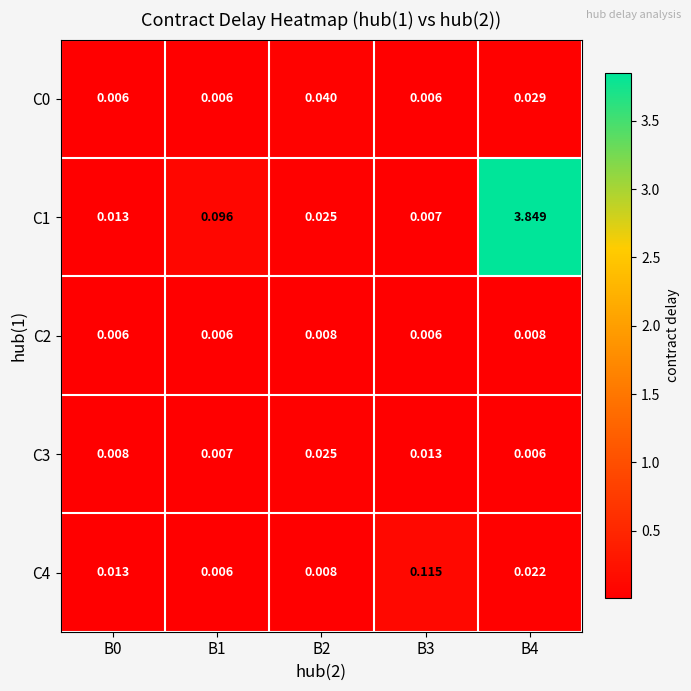

Is the value of C1 at B2 greater than the value of C3 at B1?

Yes